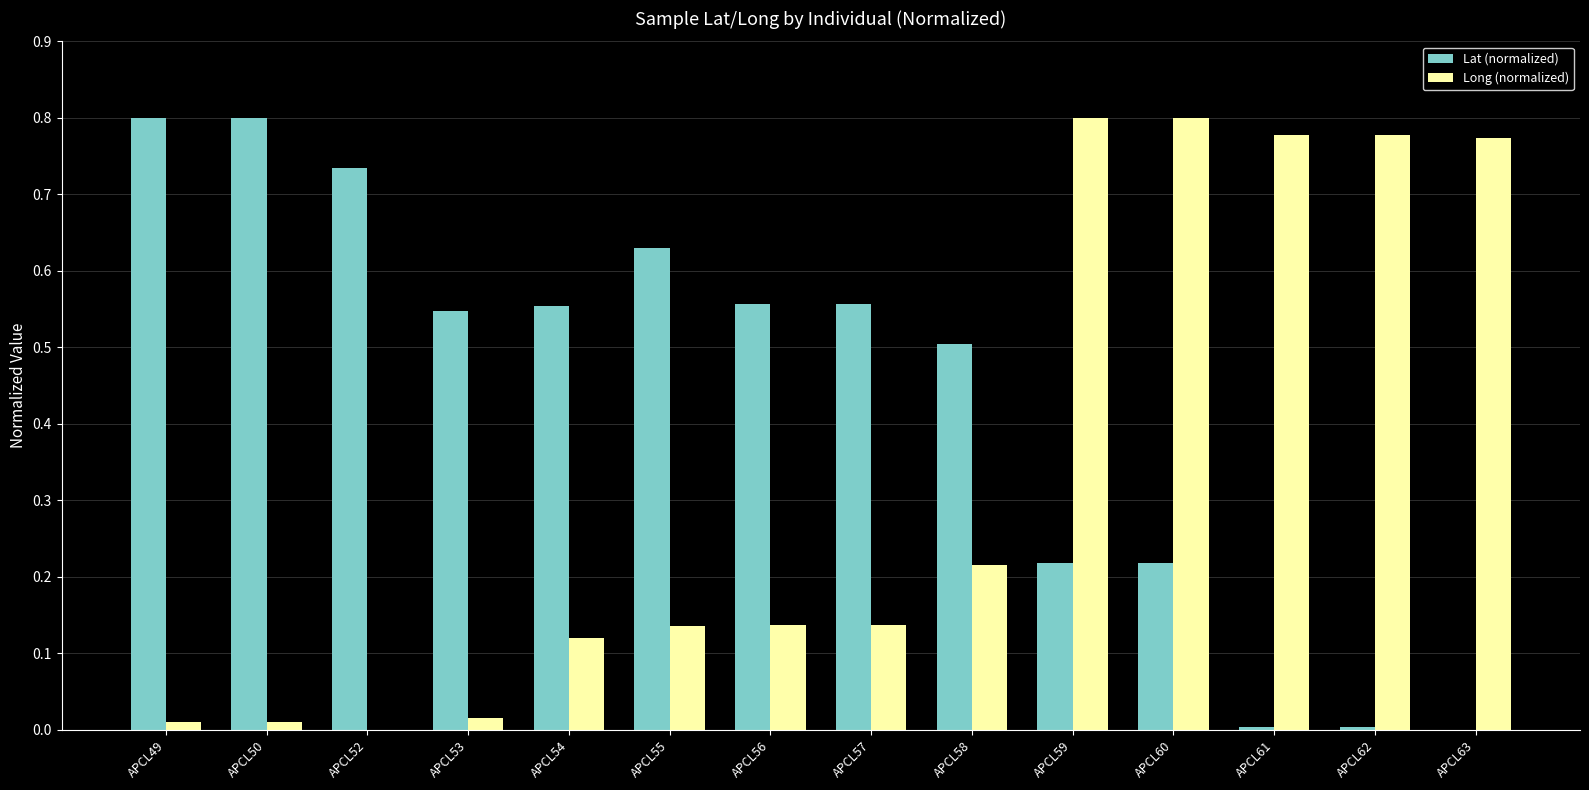

Is it true that Lat (normalized) equals 0.4 at APCL60?

False